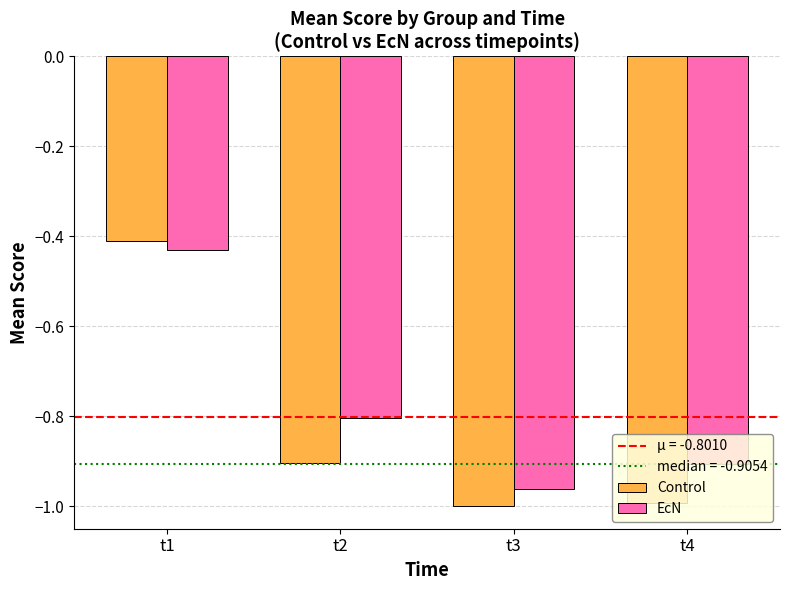

Which label corresponds to the largest value in the chart?

t1